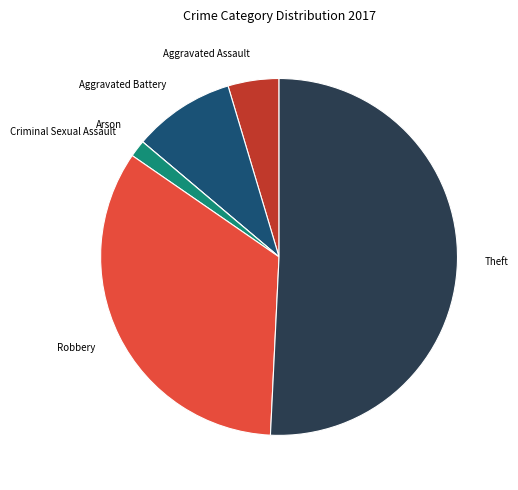

Is there any slice that represents more than half of the pie?

Yes